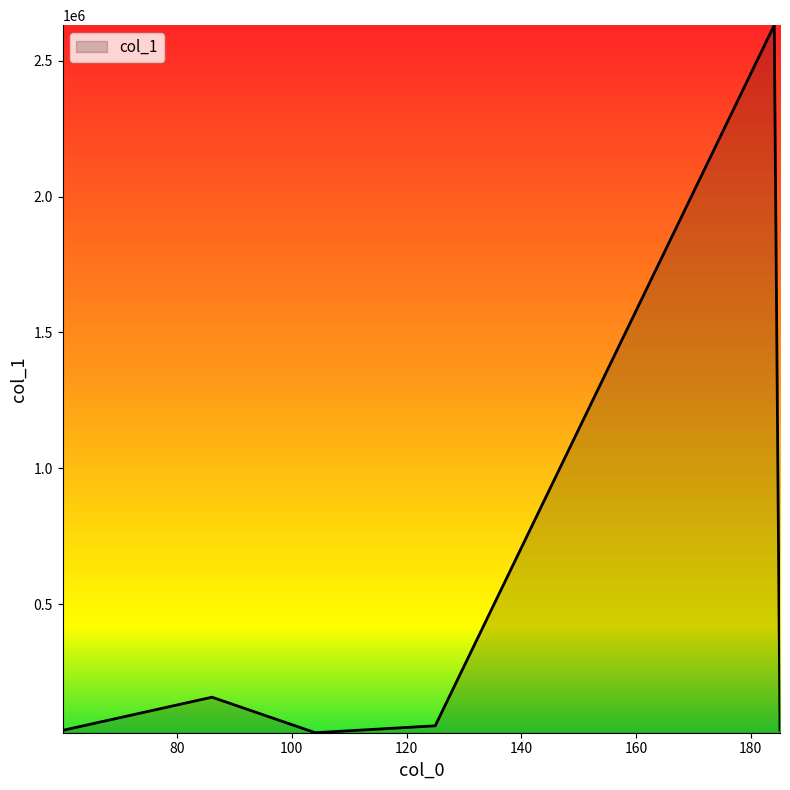

Does the chart display data point markers on the line(s)?

No